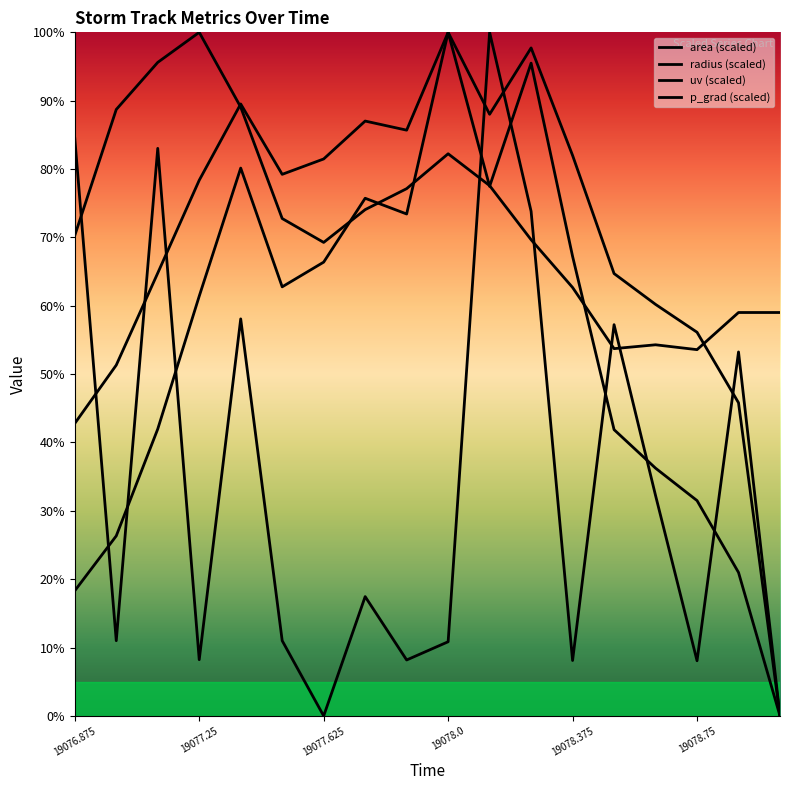

True or false: p_grad (scaled) has more than 1 interior local peaks.

True